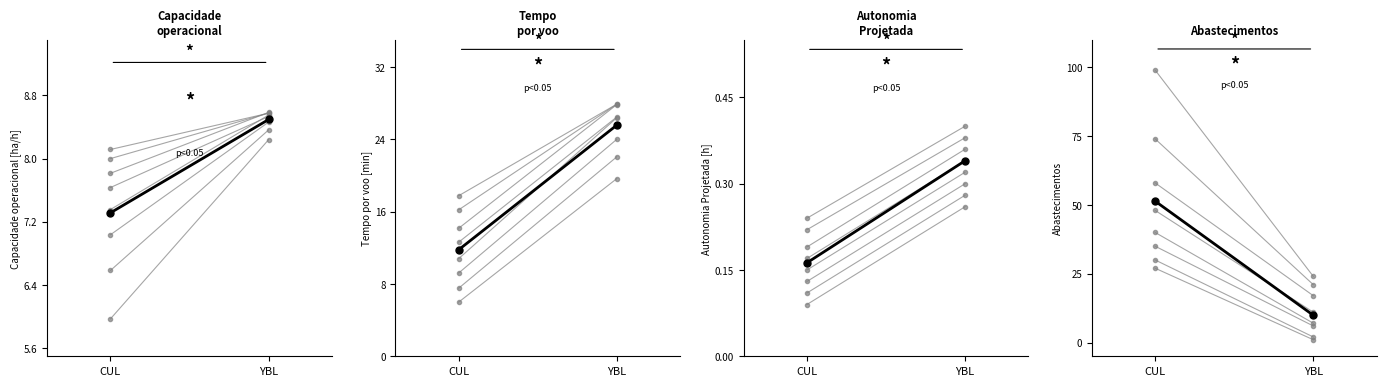

True or false: Autonomia Projetada [h] has a value of 0.1 at CUL.

False